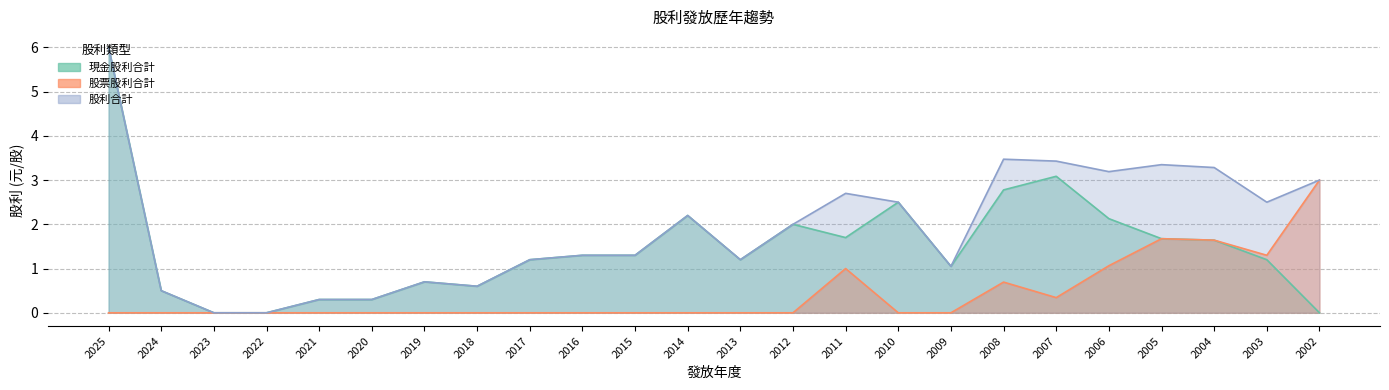

List the labels in order of 現金股利合計 value, largest first.

2025, 2007, 2008, 2010, 2014, 2006, 2012, 2011, 2005, 2004, 2016, 2015, 2017, 2013, 2003, 2009, 2019, 2018, 2024, 2021, 2020, 2023, 2022, 2002